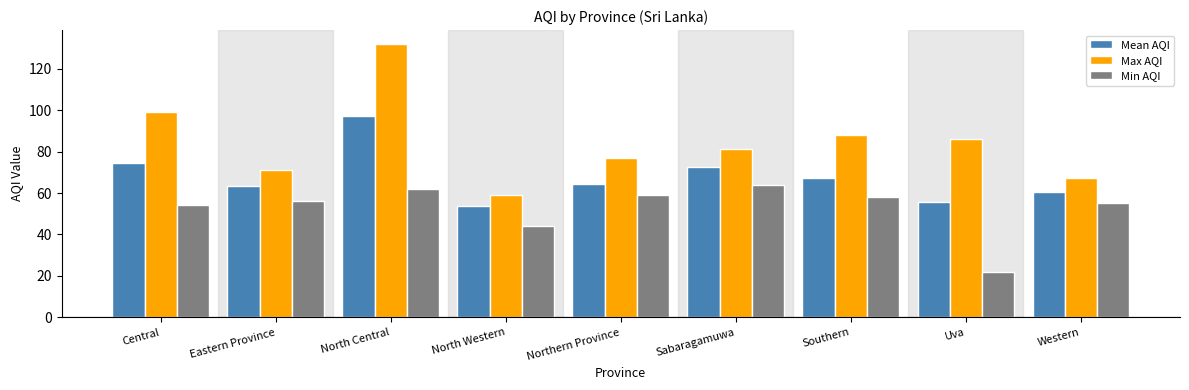

What is the lowest value of the Mean AQI series?

53.7